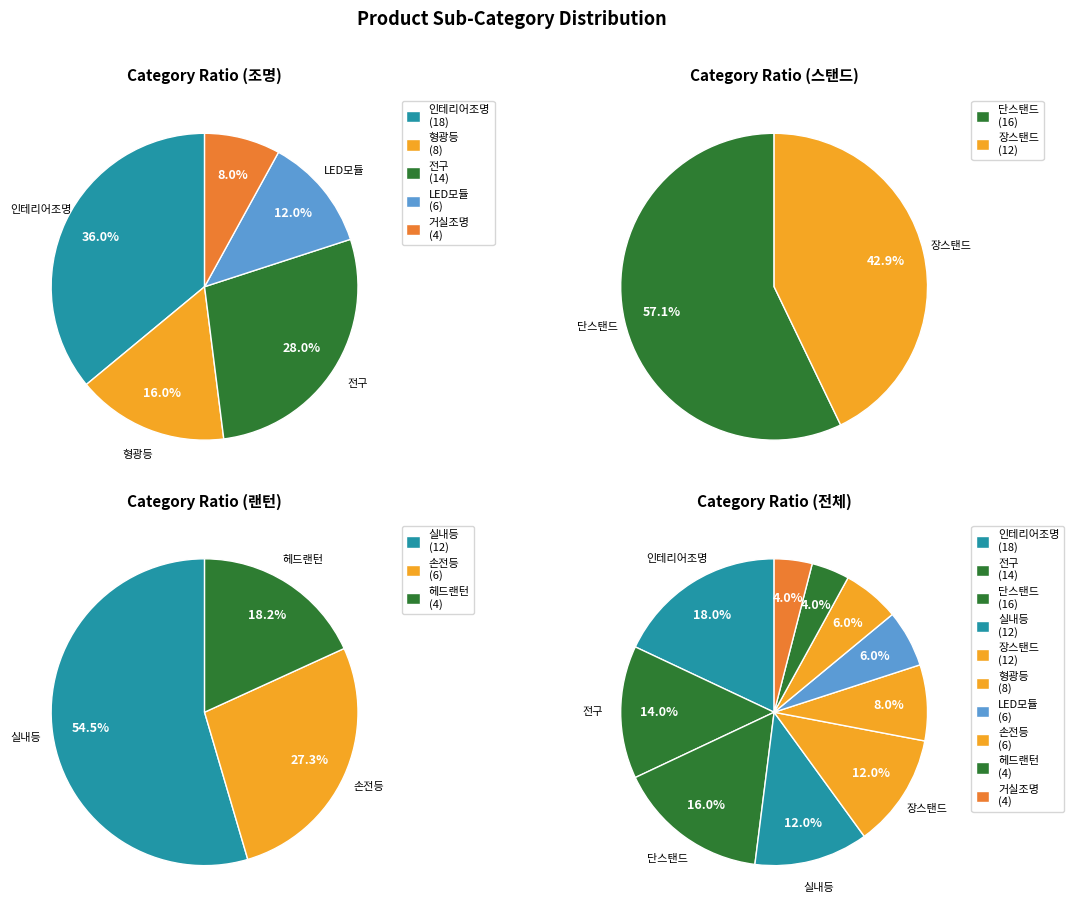

Rank the categories by value from highest to lowest.

인테리어조명, 단스탠드, 전구, 실내등, 장스탠드, 형광등, LED모듈, 손전등, 거실조명, 헤드랜턴